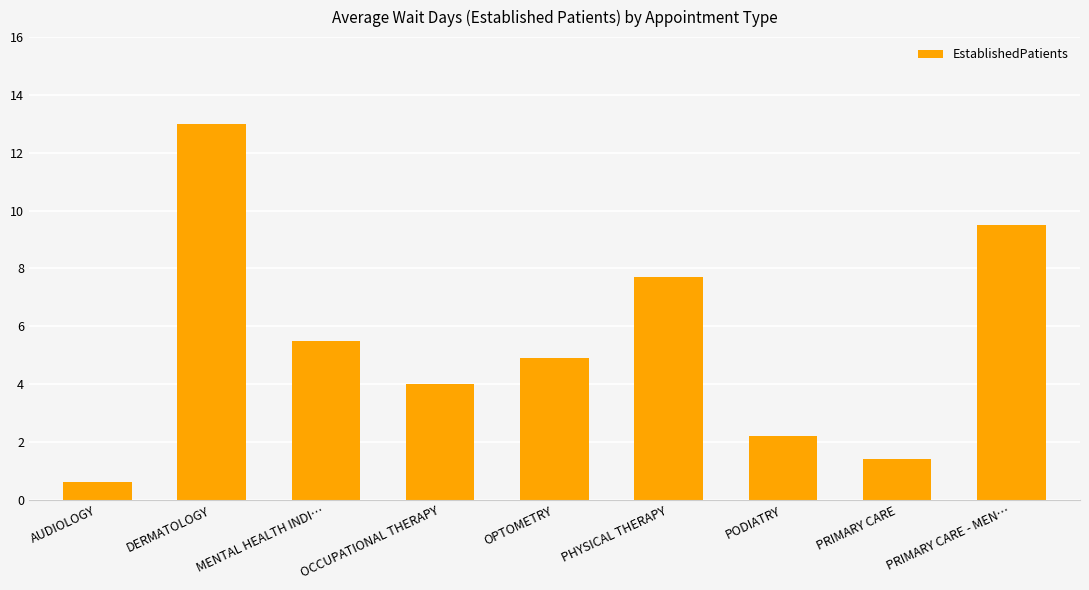

Count the number of data series in this chart.

1